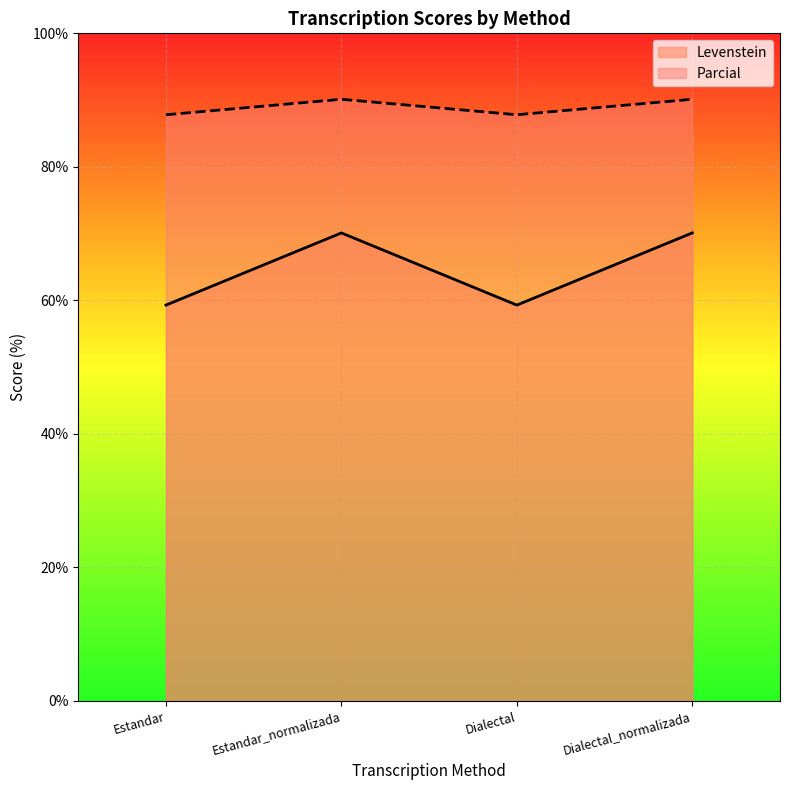

What is the sum of the Parcial values at Estandar_normalizada and Dialectal?

177.9